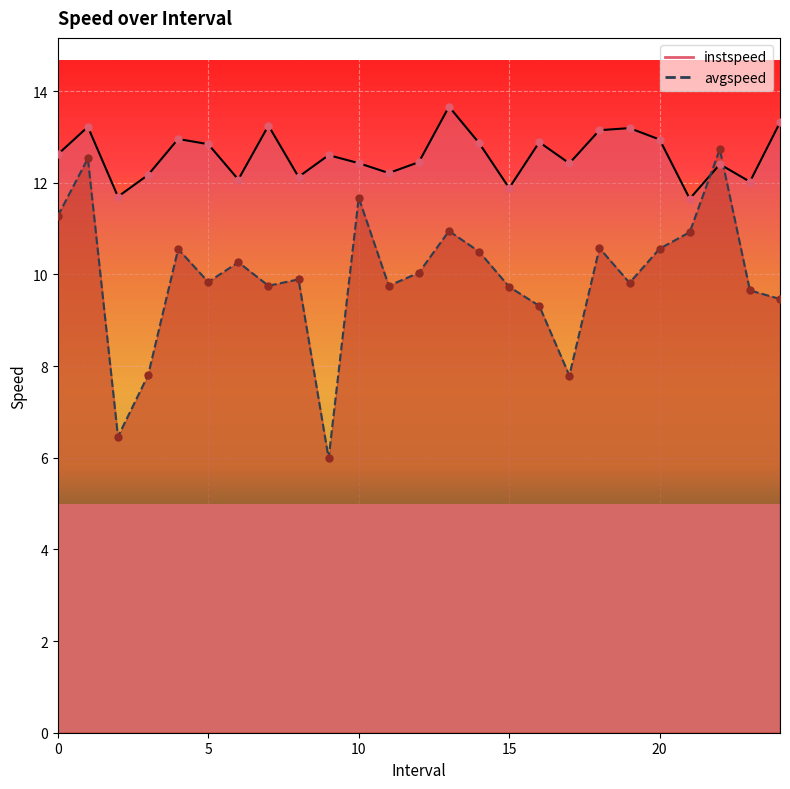

At which category is the sum across all series the highest?

1.0